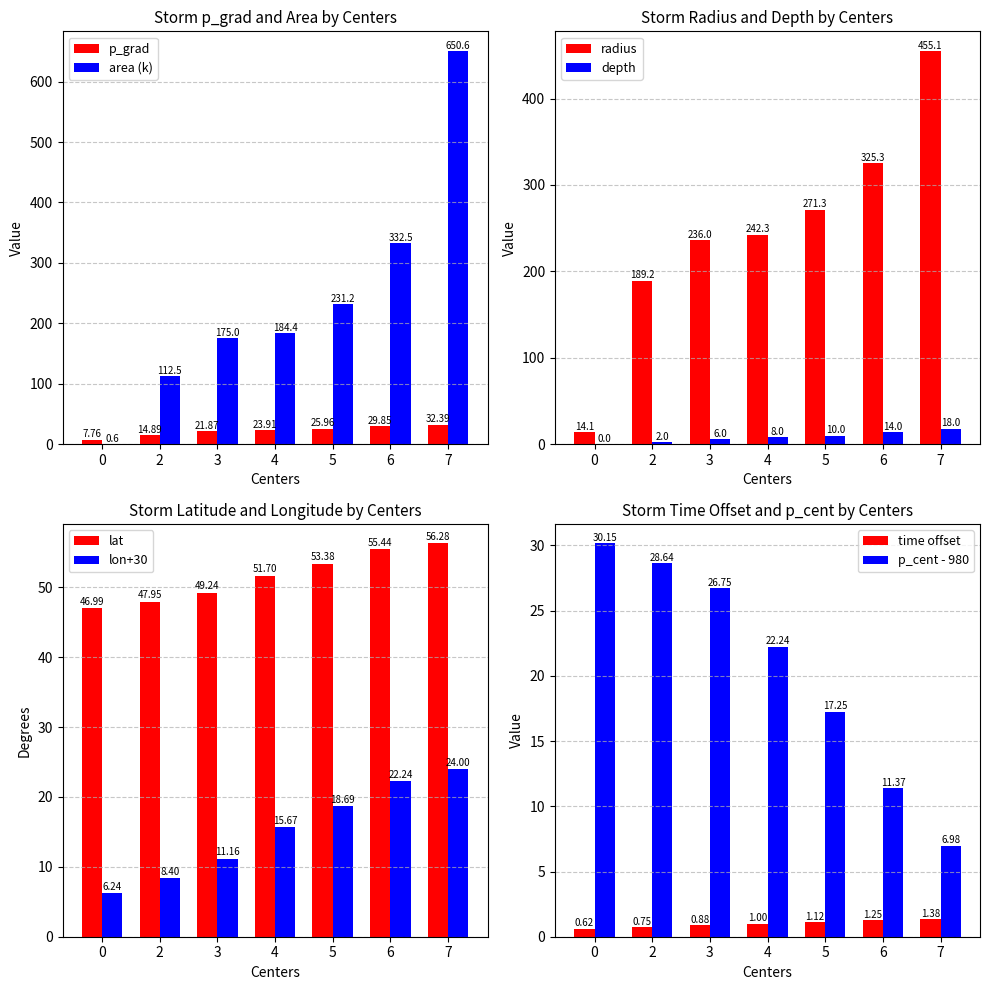

How many bars are there in total?

14